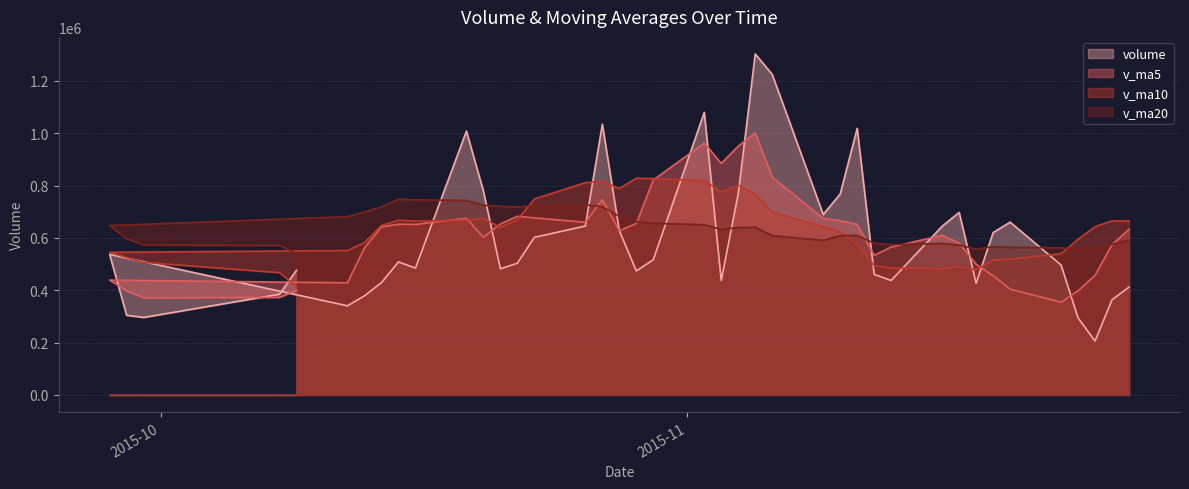

What is the average value of the v_ma20 series?

635411.4